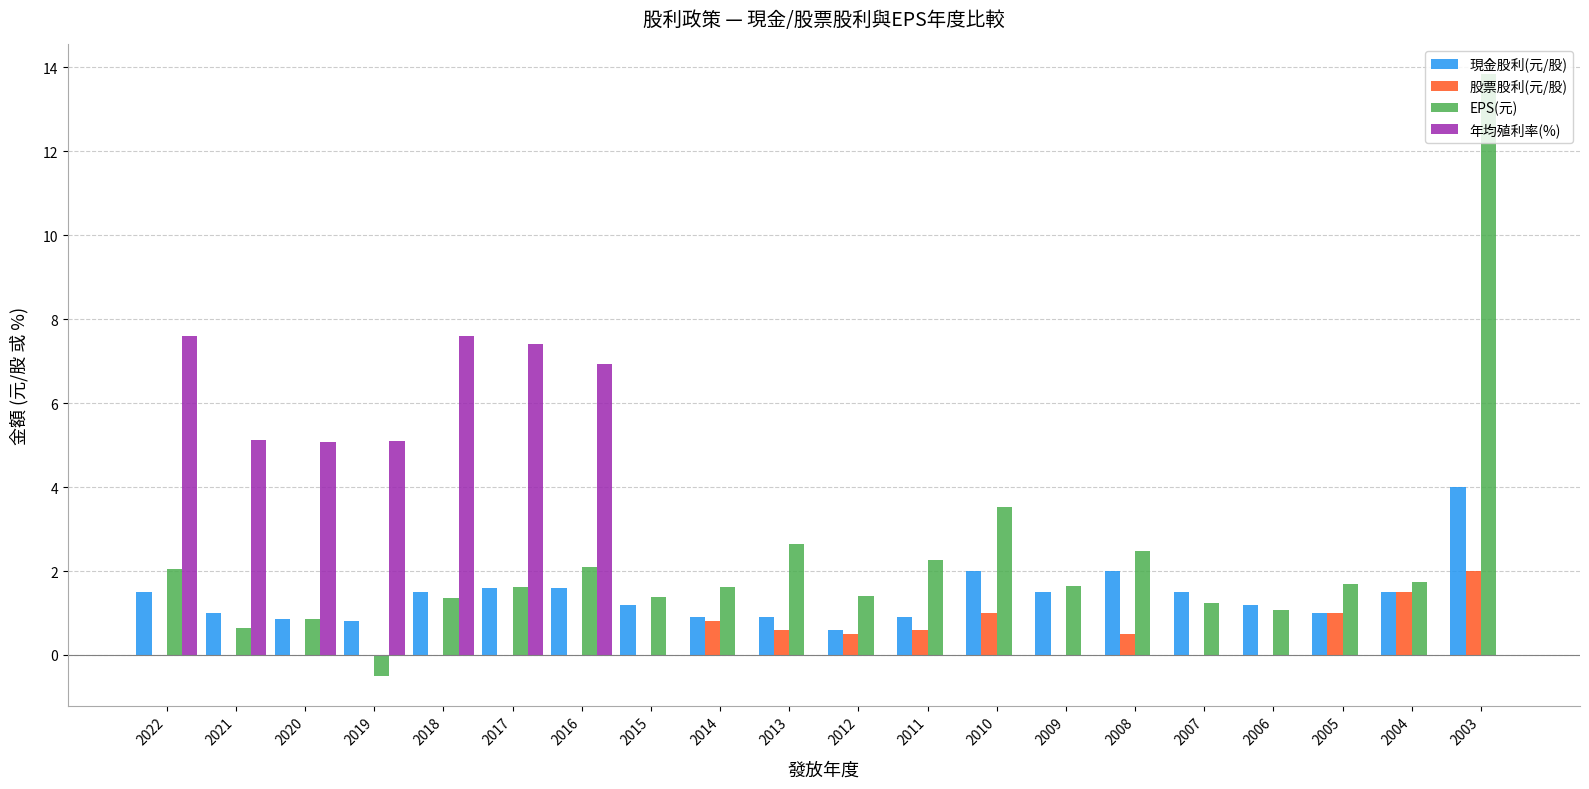

Between 2022 and 2010, which series saw the biggest shift?

年均殖利率(%)